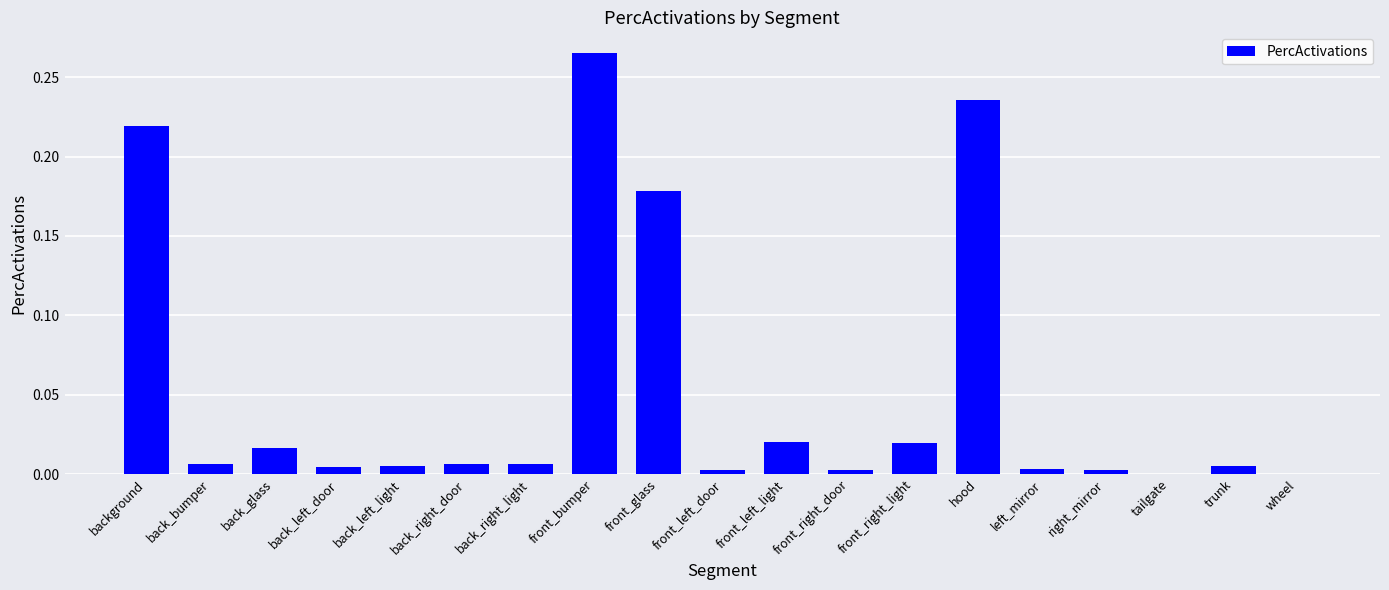

Which category has the highest value across all series?

front_bumper